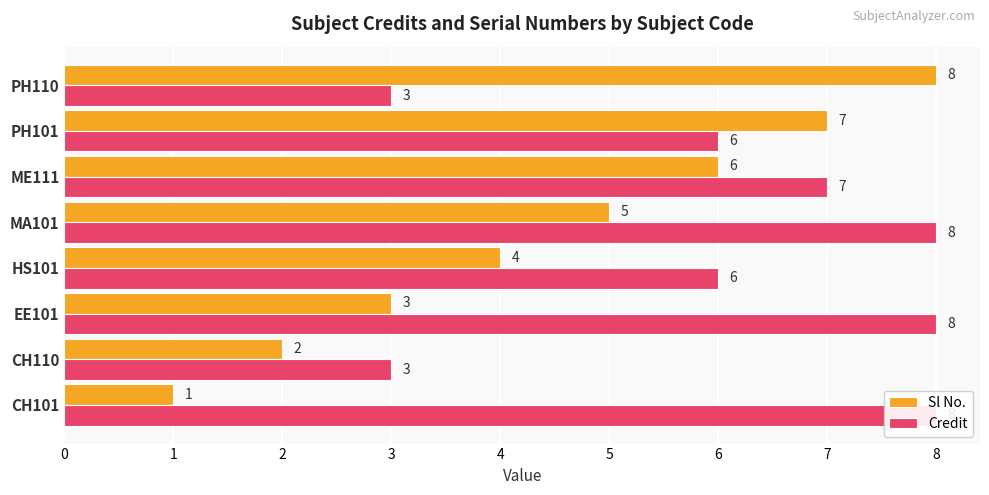

At how many categories does at least one series exceed 4?

7